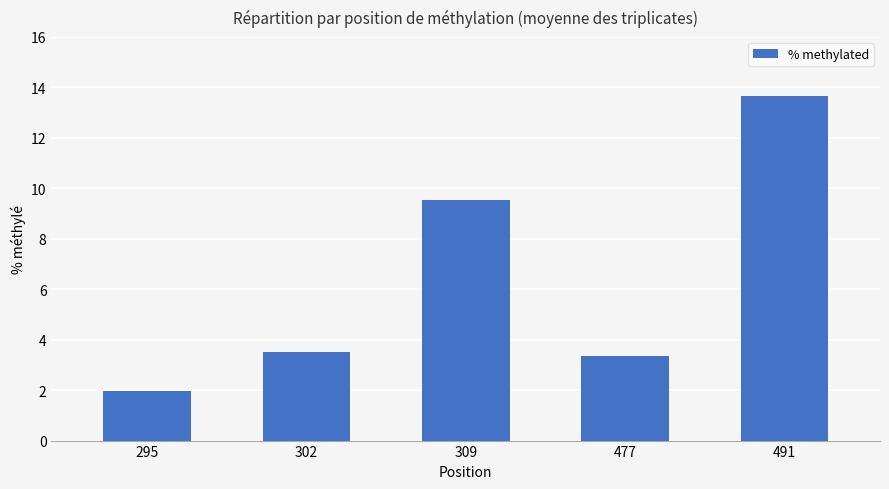

At which label is the value closest to 7?

309